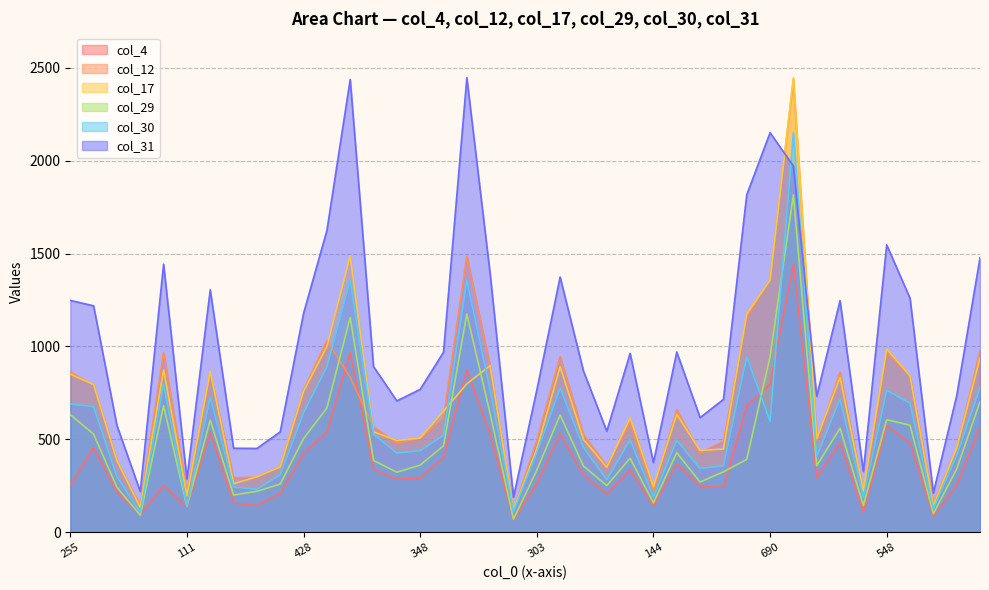

What is the smallest value displayed?

66